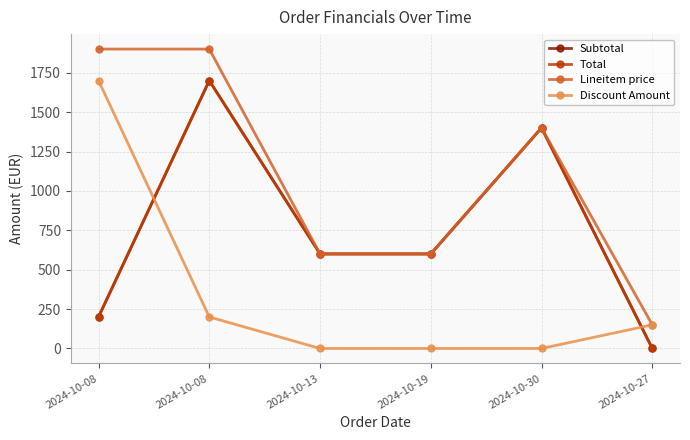

Is this an area chart (filled region under the line)?

No